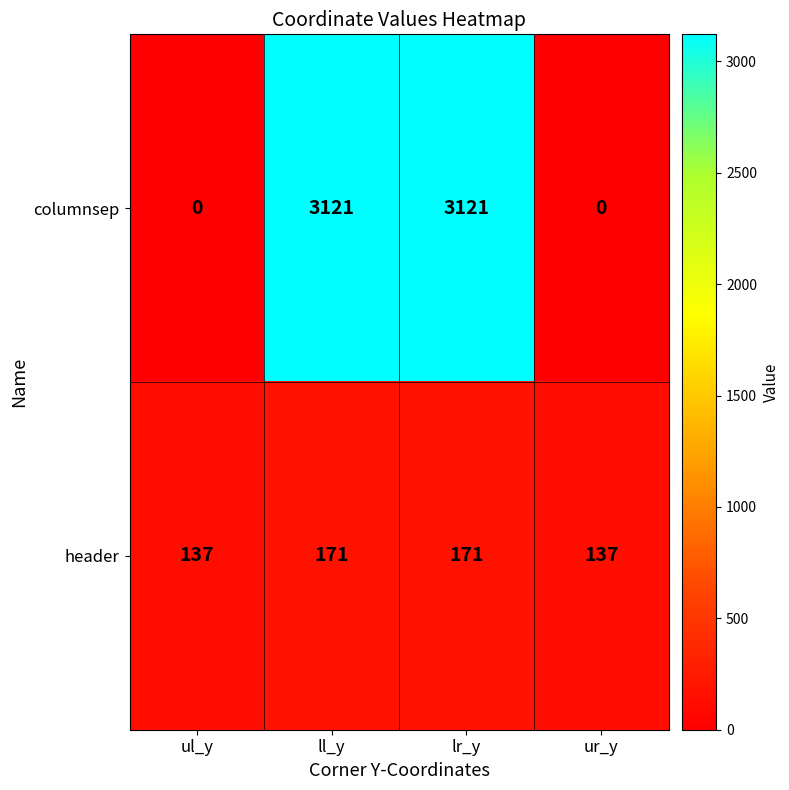

Reading left to right, transcribe all the data shown in this chart.

columnsep: ul_y=0	ll_y=3121	lr_y=3121	ur_y=0
header: ul_y=137	ll_y=171	lr_y=171	ur_y=137